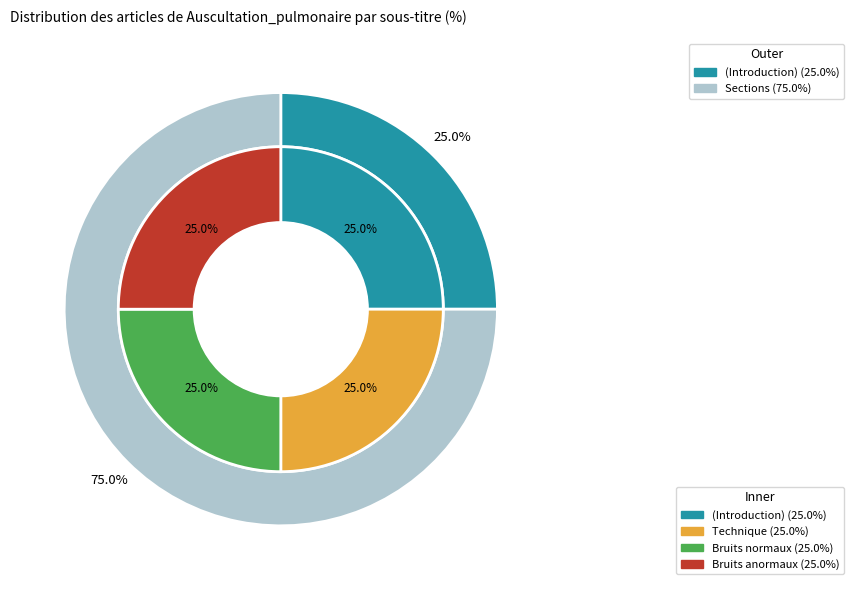

Does  account for over 50% of the chart?

No